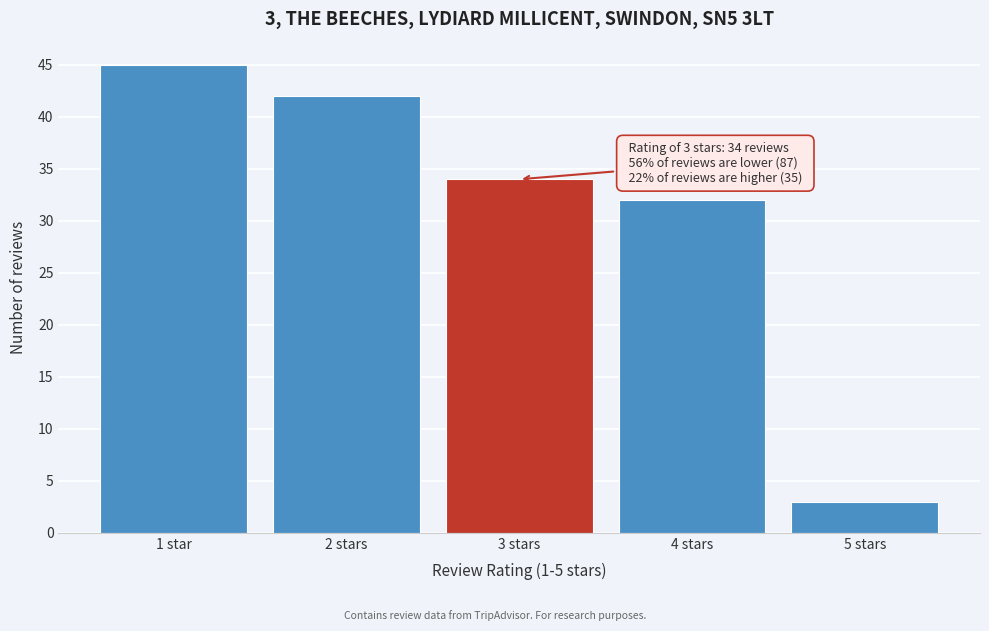

Reading left to right, what are all the values shown in this chart?

45	42	34	32	3